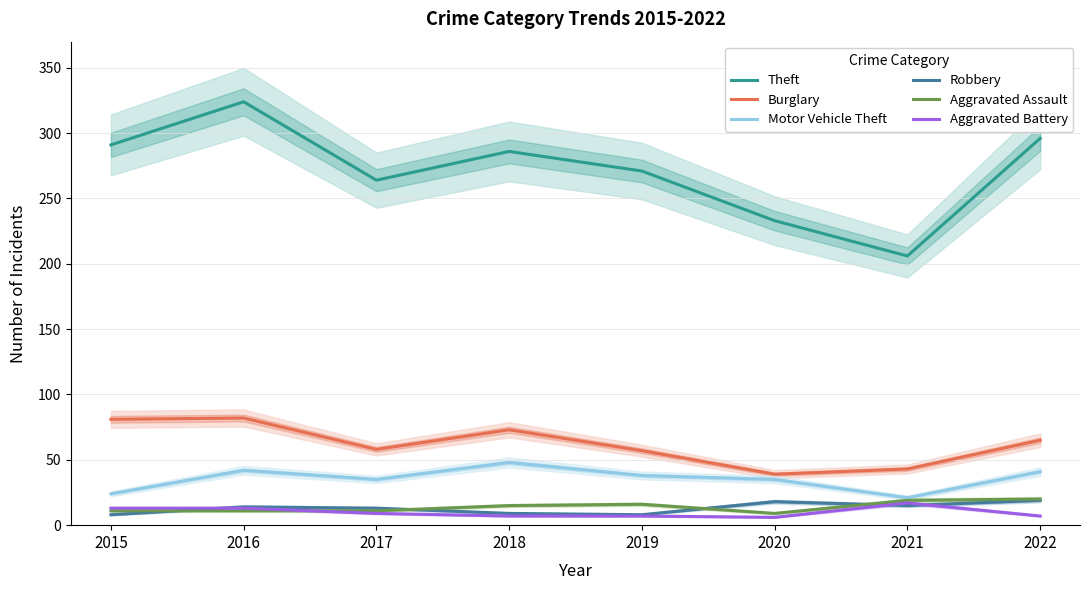

True or false: Motor Vehicle Theft and Aggravated Assault intersect in this chart.

False